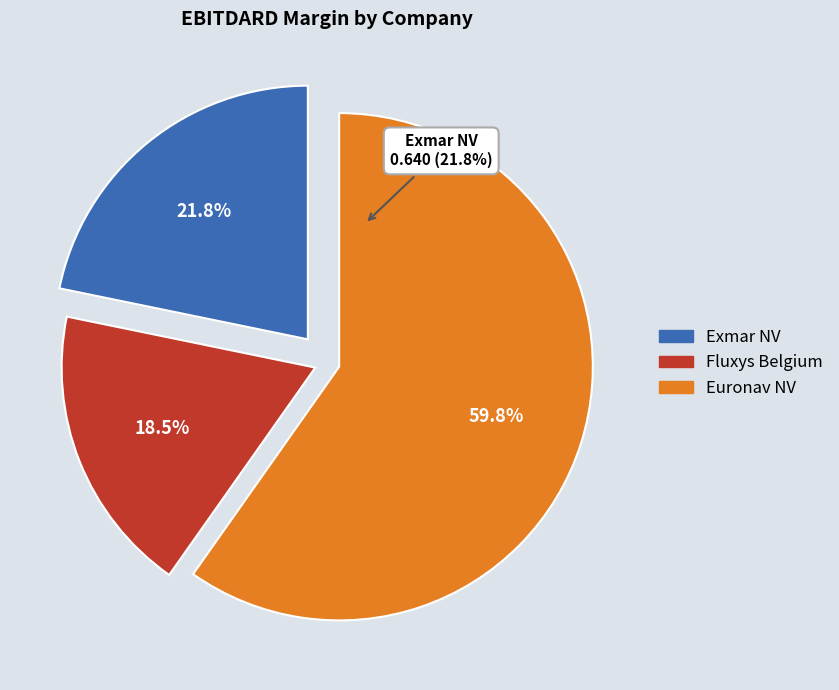

To the nearest percent, what is the difference between the Euronav NV (ENXTBR:EURN) and Fluxys Belgium SA (ENXTBR:FLUX) slice percentages?

41%